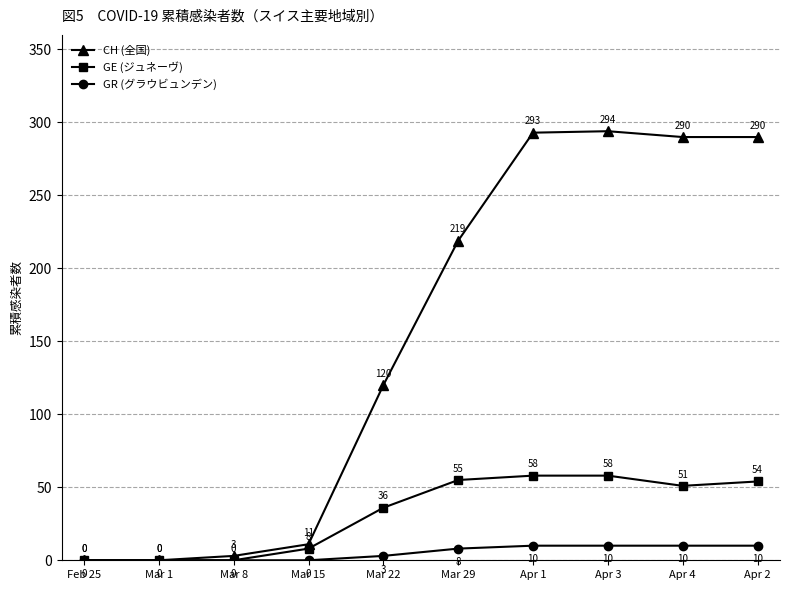

How many positive values does the CH (全国) series have?

8